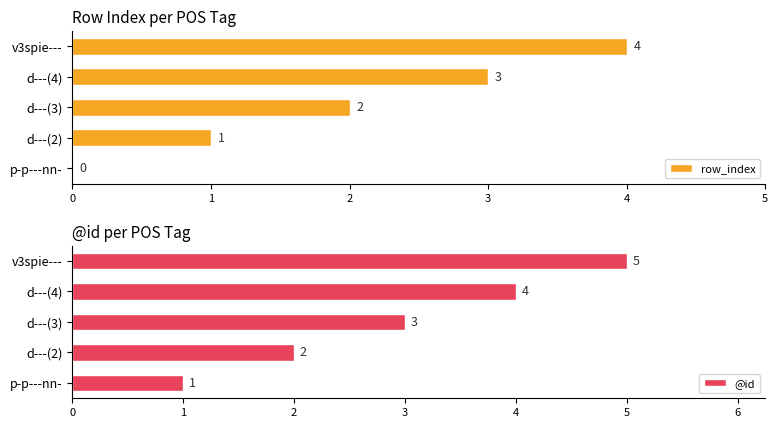

Is it true that row_index equals 1 at d---(2)?

True